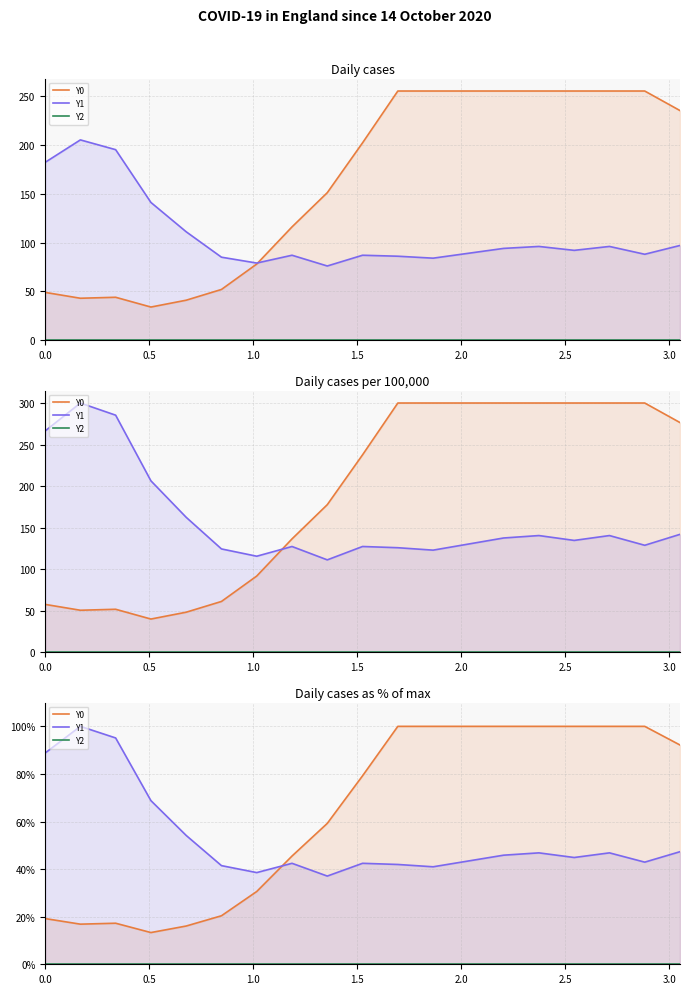

Does the chart have visible grid lines?

Yes